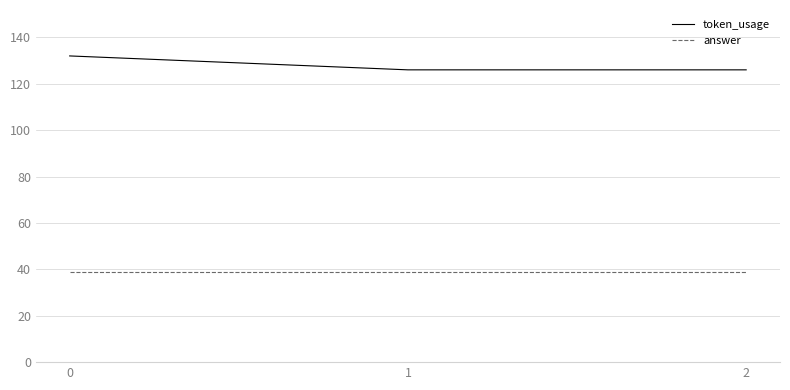

What is the difference between the highest and lowest values at 2?

87